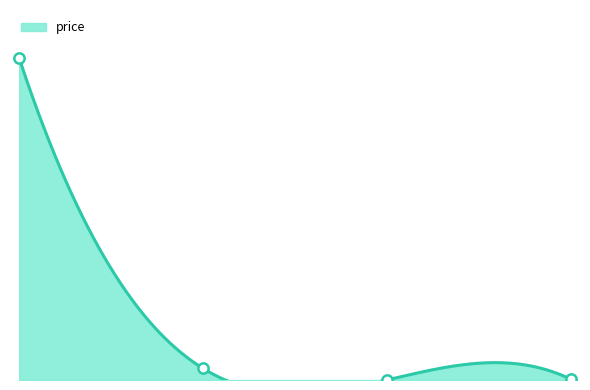

What is the change in value from Ethereum to Aave?

-3722.0